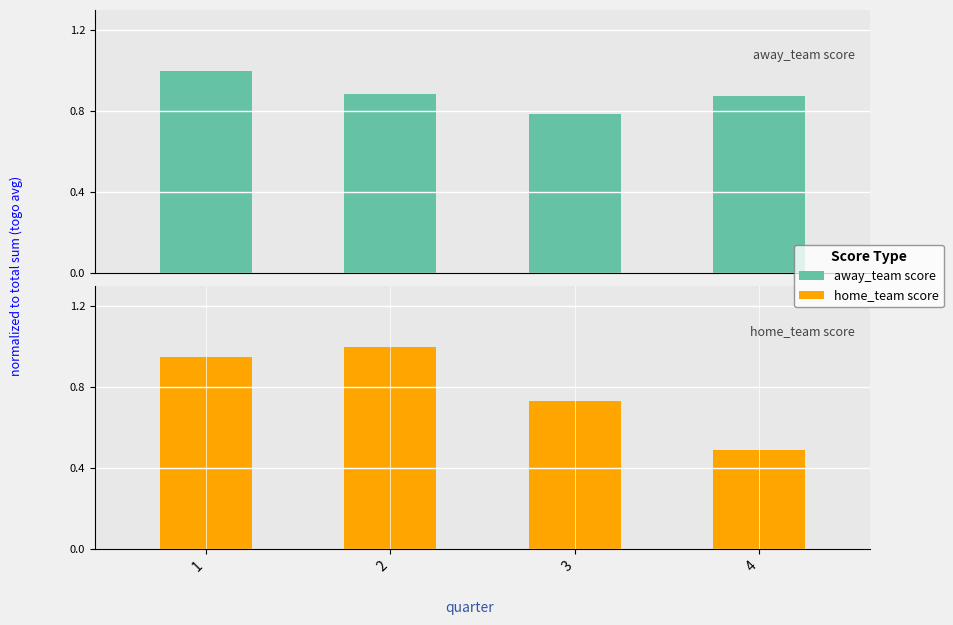

List the series in order of their peak value, highest first.

away_team score, home_team score